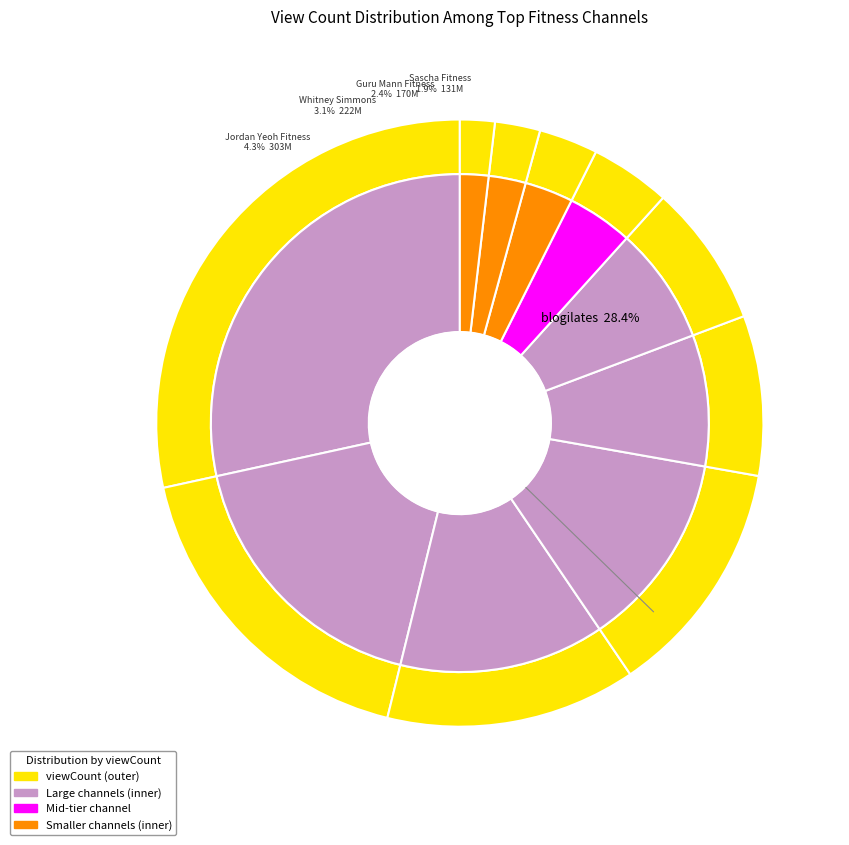

Does Guru Mann Fitness represent more than half of the total?

No